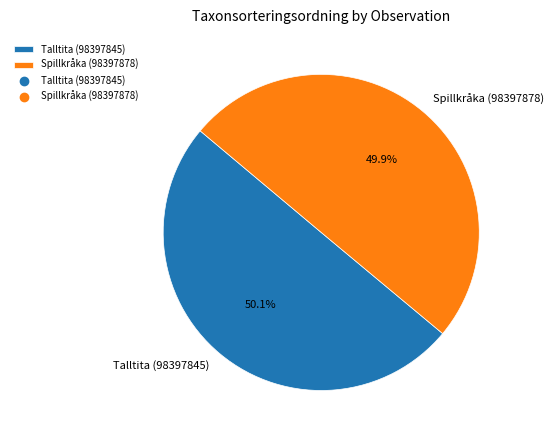

Approximately how many times larger is the value at Spillkråka (98397878) compared to Talltita (98397845)?

1.0